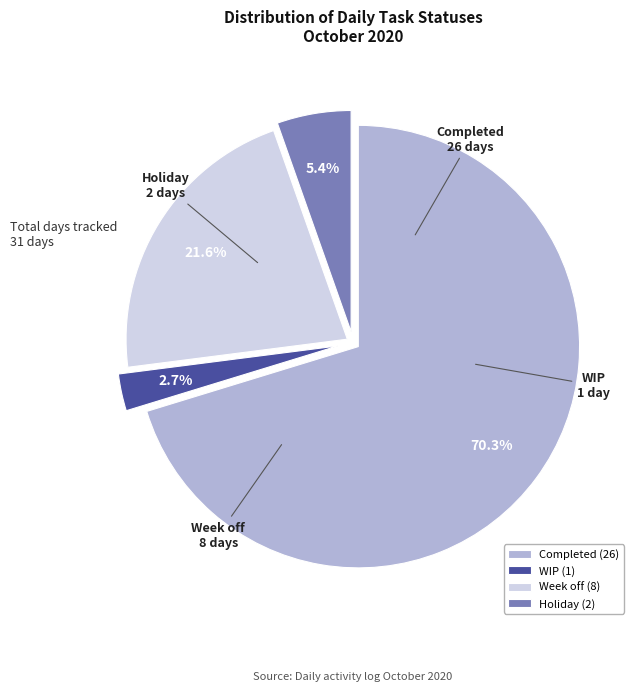

Between Completed and Holiday, which is larger?

Completed